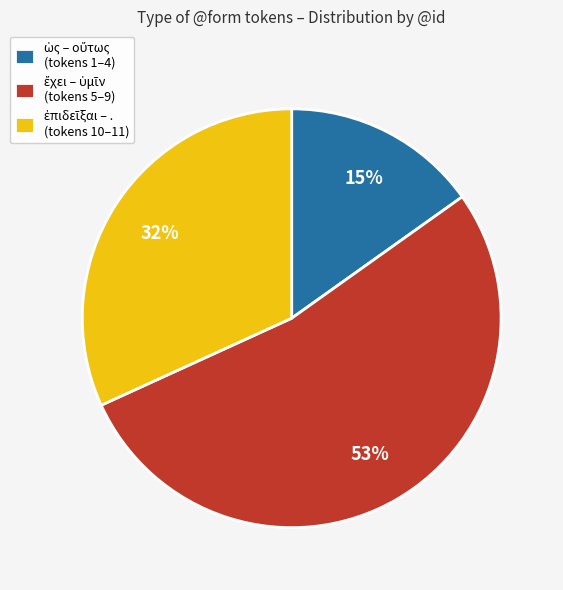

Count the number of slices in the pie.

3